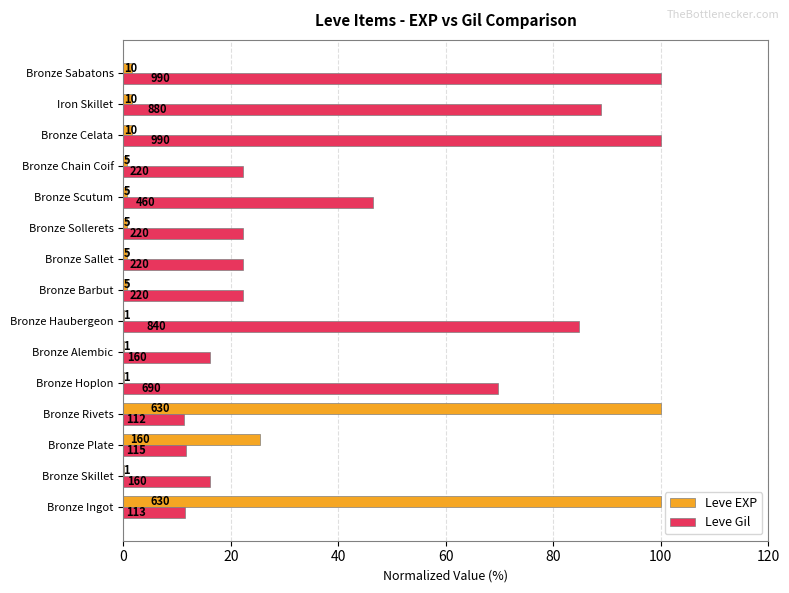

Which series has the widest spread of values?

Leve EXP